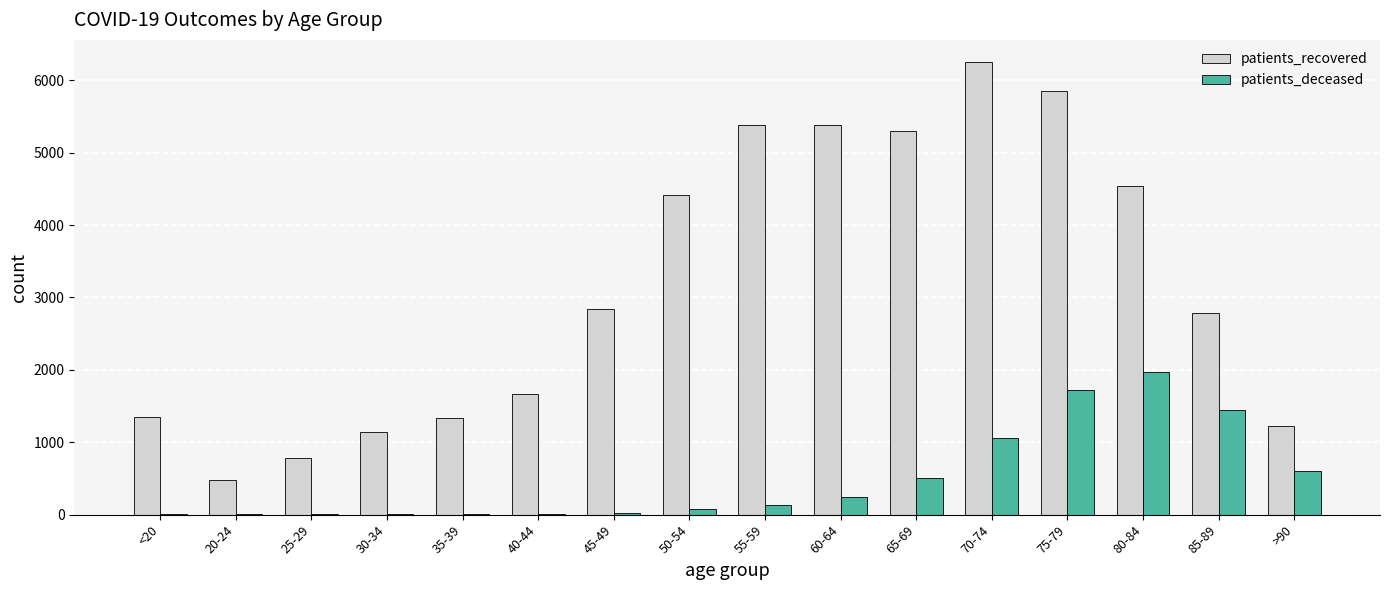

Count the number of data series in this chart.

2